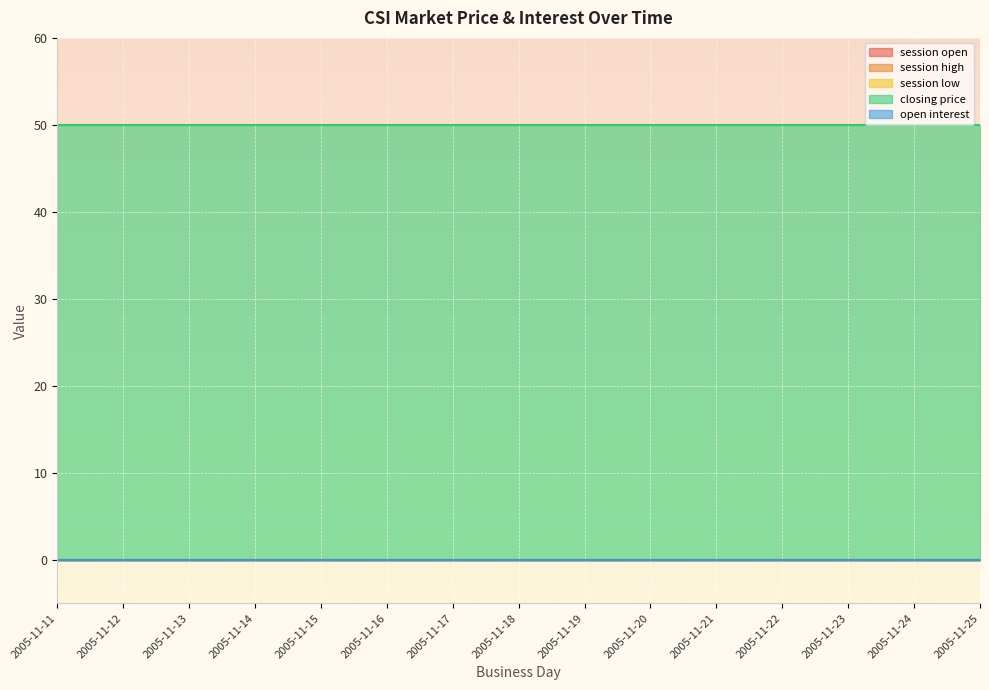

True or false: open interest and closing price intersect in this chart.

False